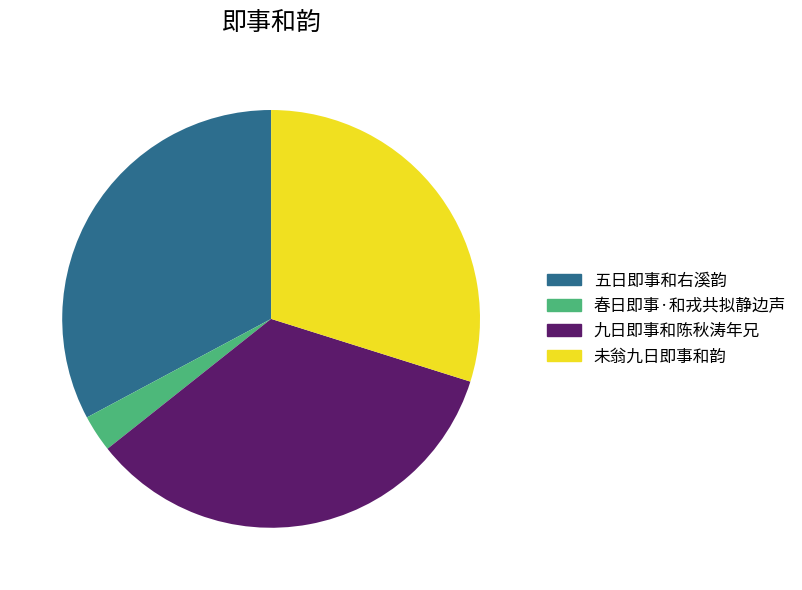

Is there any slice that represents more than half of the pie?

No